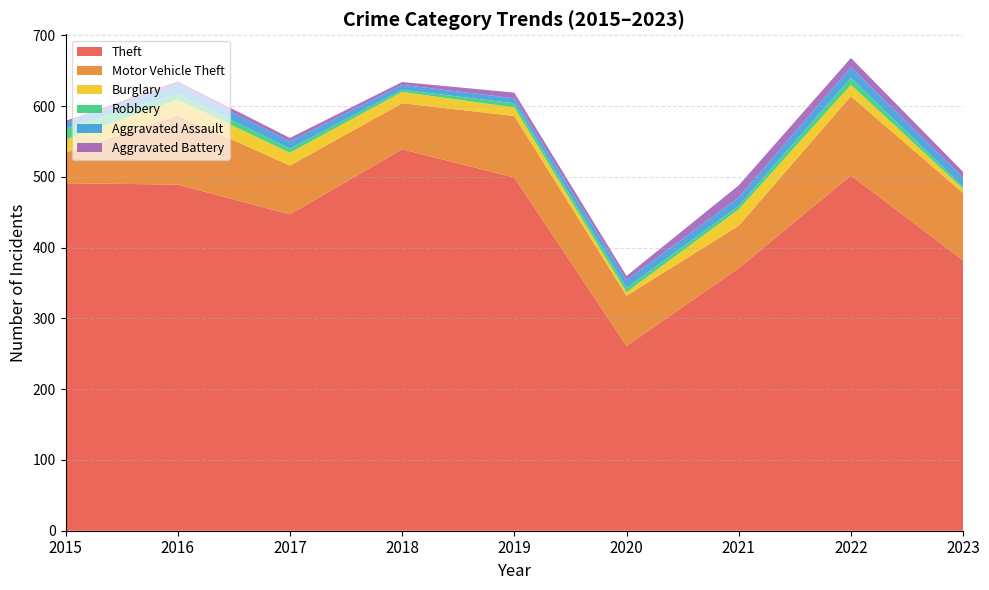

Reading left to right, list all the values displayed in this chart.

Theft: 2015=491	2016=489	2017=447	2018=539	2019=499	2020=261	2021=371	2022=502	2023=382
Motor Vehicle Theft: 2015=43	2016=98	2017=69	2018=65	2019=87	2020=71	2021=60	2022=112	2023=95
Burglary: 2015=19	2016=22	2017=18	2018=16	2019=12	2020=5	2021=23	2022=16	2023=6
Robbery: 2015=15	2016=8	2017=6	2018=3	2019=6	2020=6	2021=5	2022=10	2023=3
Aggravated Assault: 2015=8	2016=13	2017=10	2018=7	2019=7	2020=11	2021=12	2022=15	2023=13
Aggravated Battery: 2015=3	2016=5	2017=5	2018=4	2019=8	2020=6	2021=17	2022=13	2023=8